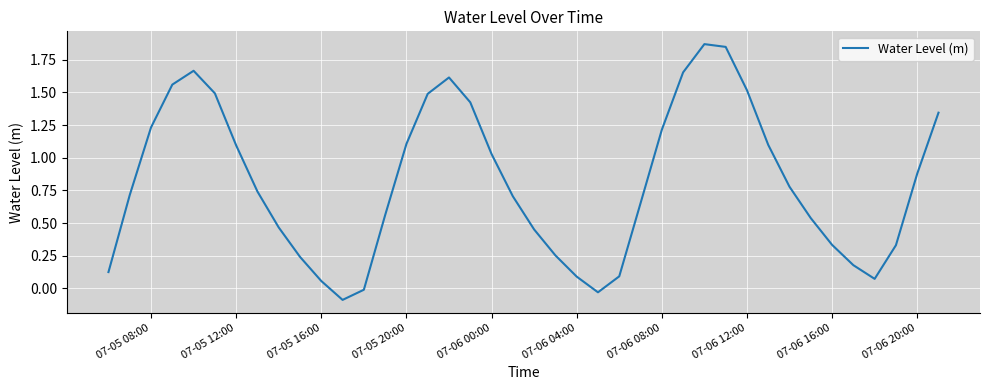

What is the difference between the maximum and minimum values?

2.0